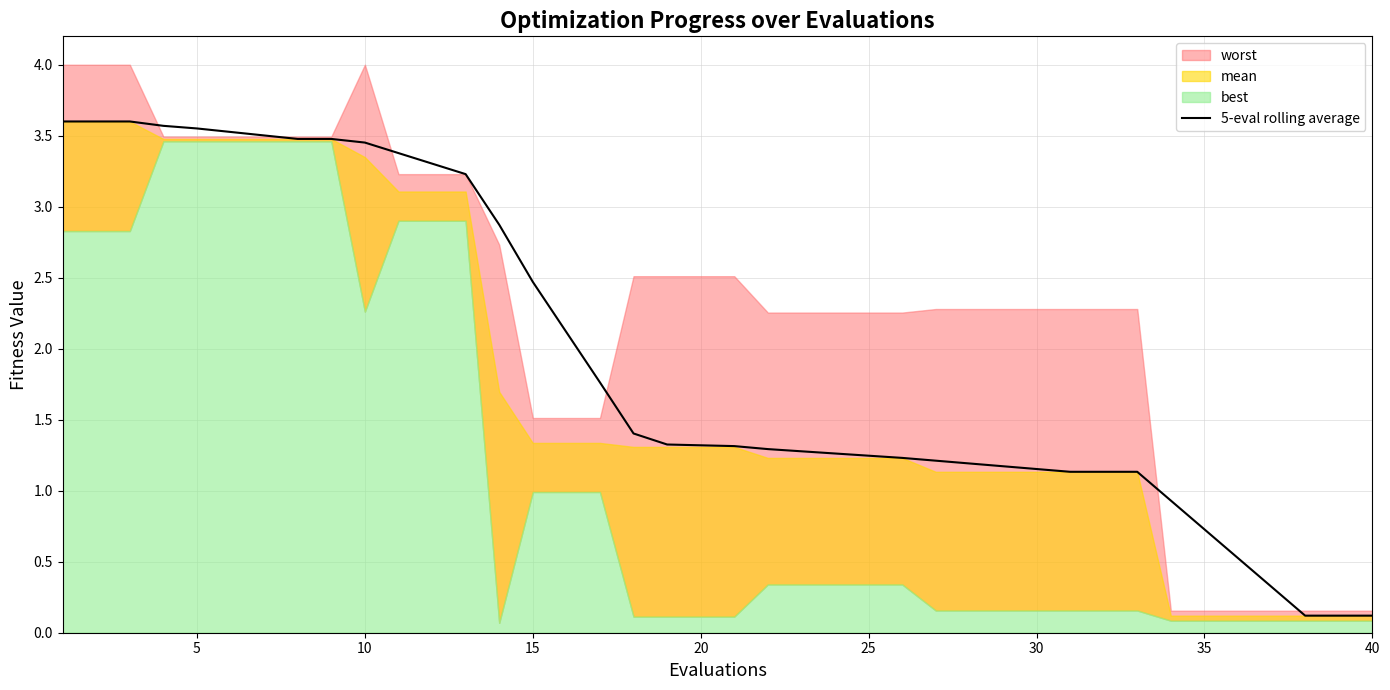

The 5-eval rolling average series shows 1.5 at 15. True or false?

False